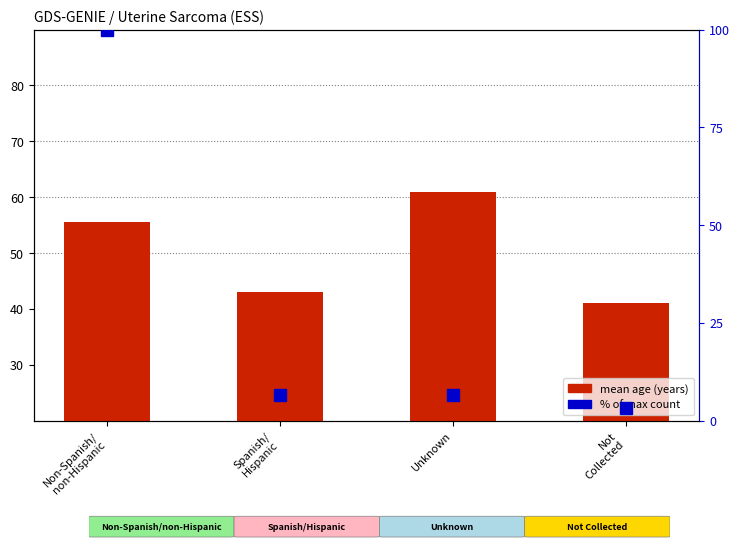

How many categories are shown in the chart?

4